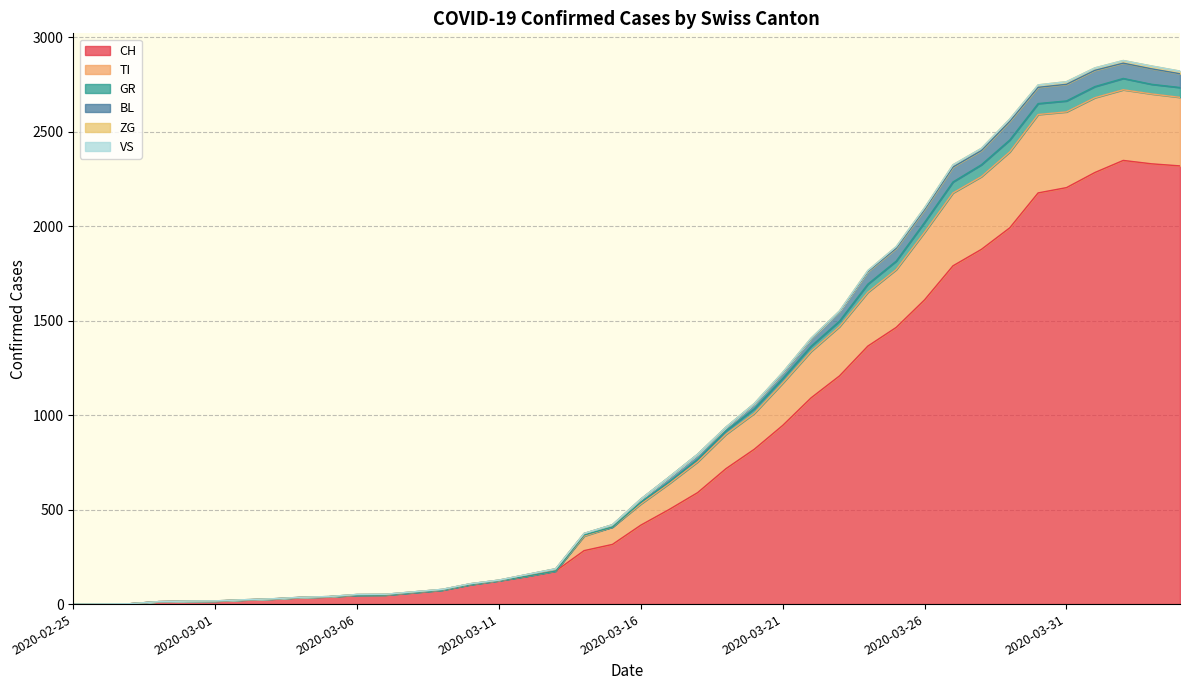

Does the chart display data point markers on the line(s)?

No